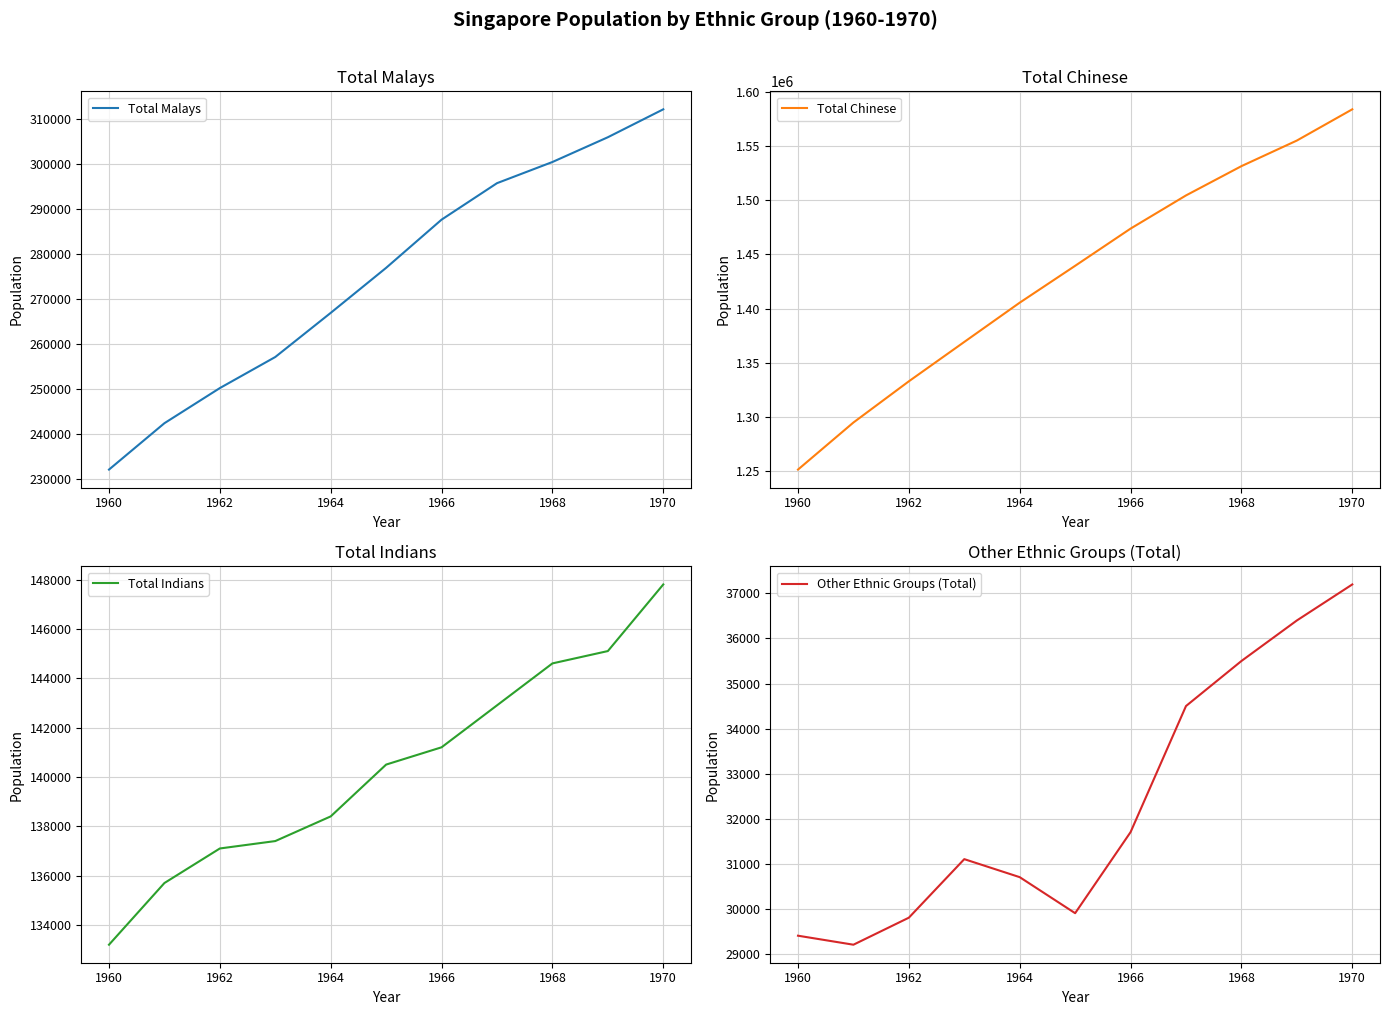

Is it true that Total Malays equals 409668 at 1966?

False